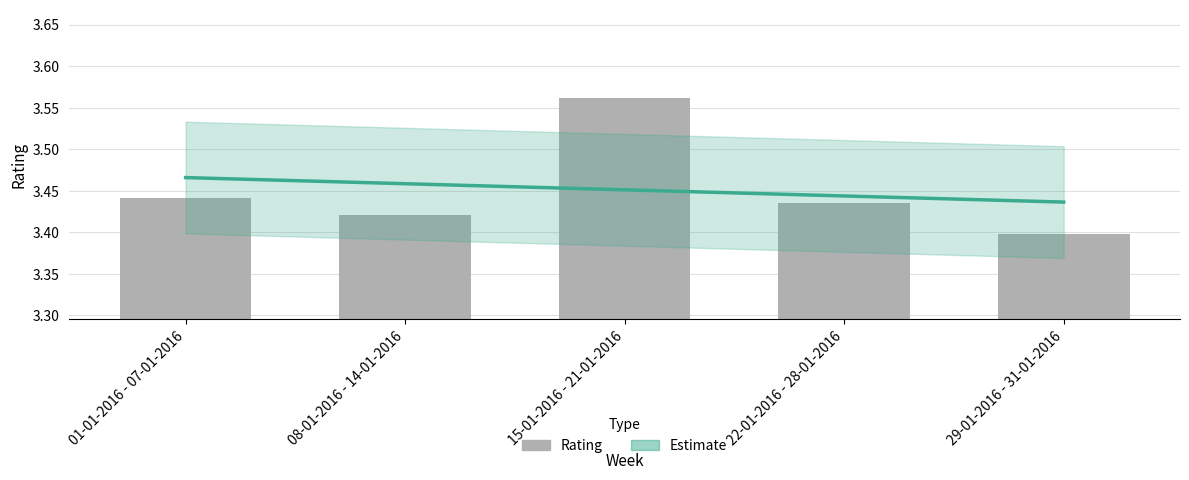

What is the sum of all values?

17.3